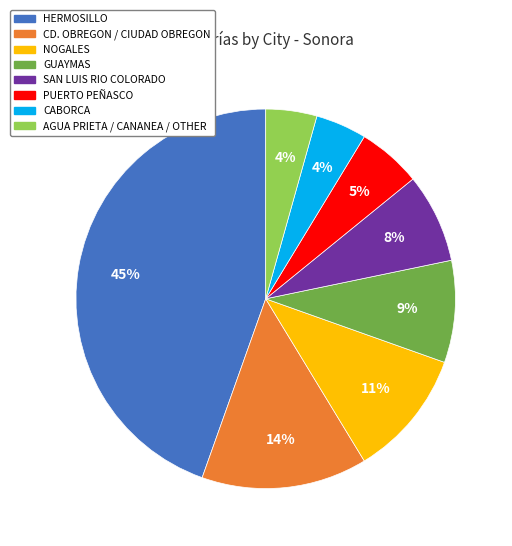

Does CABORCA represent more than half of the total?

No